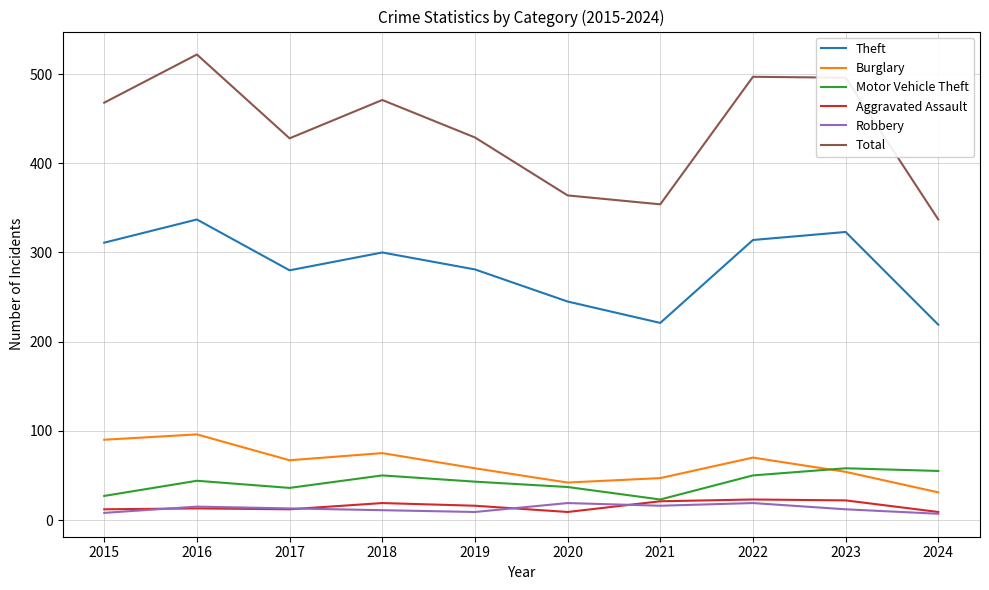

What are all the series names shown in the legend?

Theft, Burglary, Motor Vehicle Theft, Aggravated Assault, Robbery, Total